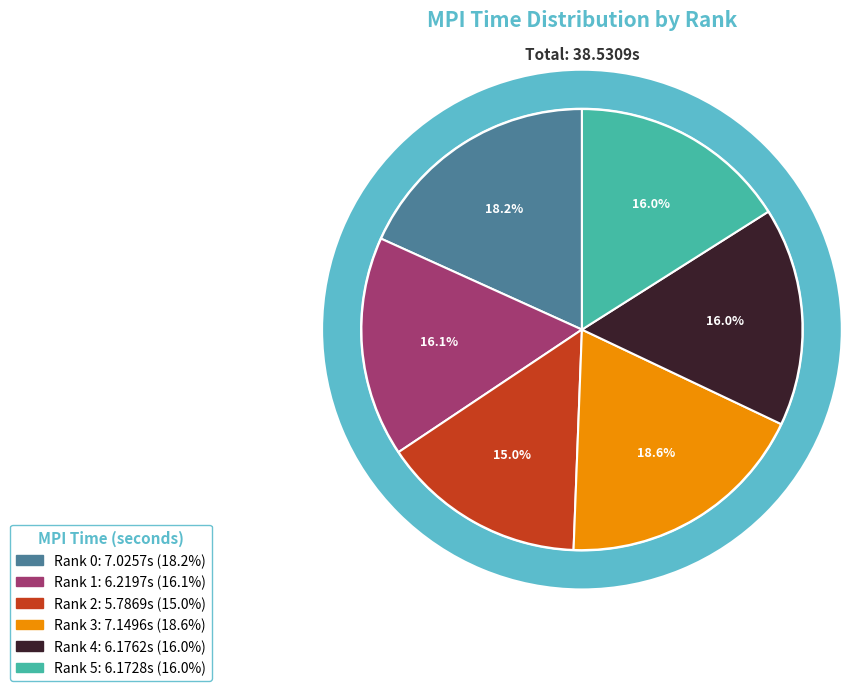

Rank the categories by value from highest to lowest.

Rank 3, Rank 0, Rank 1, Rank 4, Rank 5, Rank 2